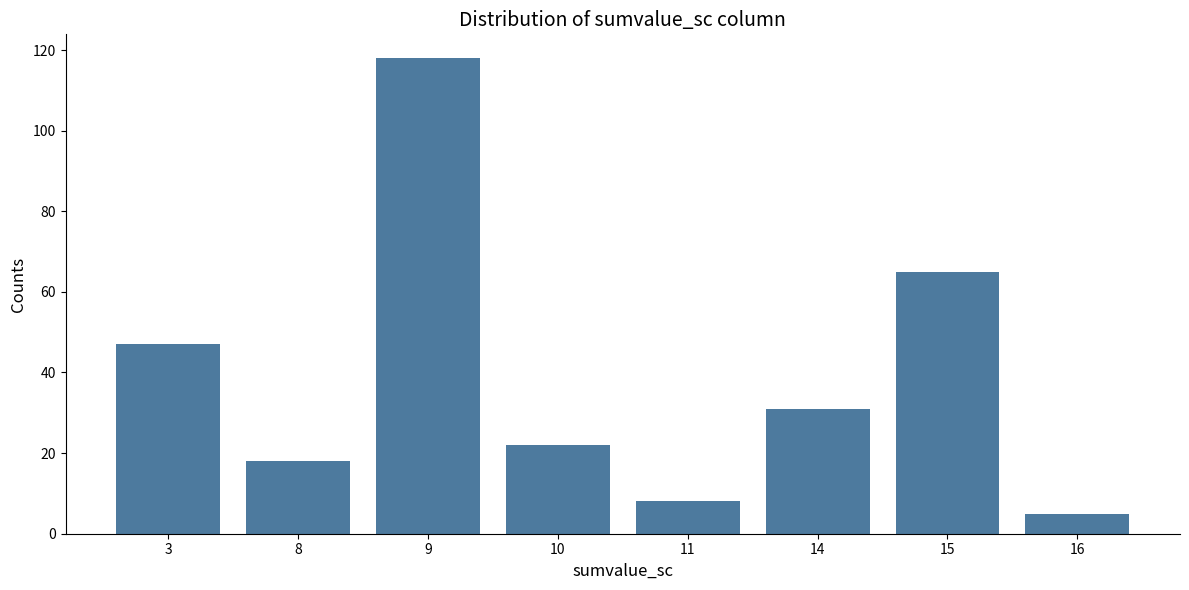

Reading left to right, transcribe all the data shown in this chart.

3=47	8=18	9=118	10=22	11=8	14=31	15=65	16=5